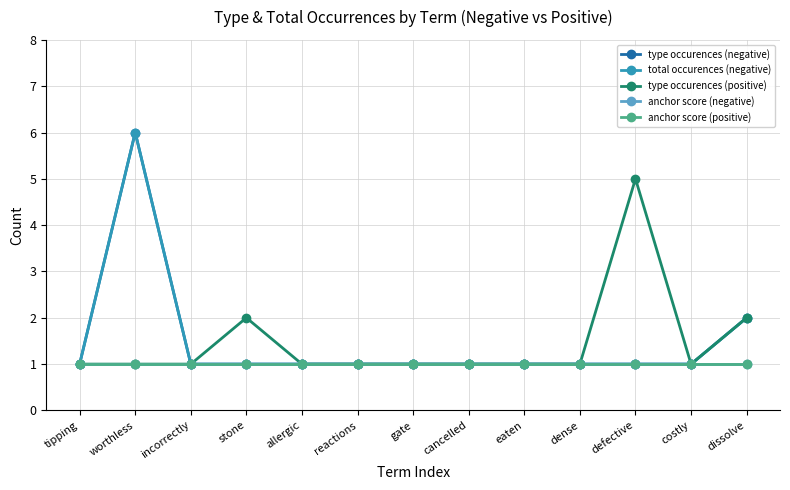

Reading right to left, transcribe all the data shown in this chart.

type occurences (negative): dissolve=2	costly=1	defective=1	dense=1	eaten=1	cancelled=1	gate=1	reactions=1	allergic=1	stone=1	incorrectly=1	worthless=6	tipping=1
total occurences (negative): dissolve=2	costly=1	defective=1	dense=1	eaten=1	cancelled=1	gate=1	reactions=1	allergic=1	stone=1	incorrectly=1	worthless=6	tipping=1
type occurences (positive): dissolve=2	costly=1	defective=5	dense=1	eaten=1	cancelled=1	gate=1	reactions=1	allergic=1	stone=2	incorrectly=1	worthless=1	tipping=1
anchor score (negative): dissolve=1	costly=1	defective=1	dense=1	eaten=1	cancelled=1	gate=1	reactions=1	allergic=1	stone=1	incorrectly=1	worthless=1	tipping=1
anchor score (positive): dissolve=1	costly=1	defective=1	dense=1	eaten=1	cancelled=1	gate=1	reactions=1	allergic=1	stone=1	incorrectly=1	worthless=1	tipping=1